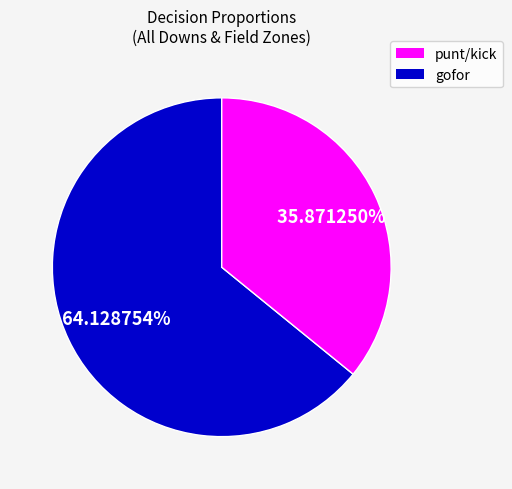

Does any single category account for the majority?

Yes